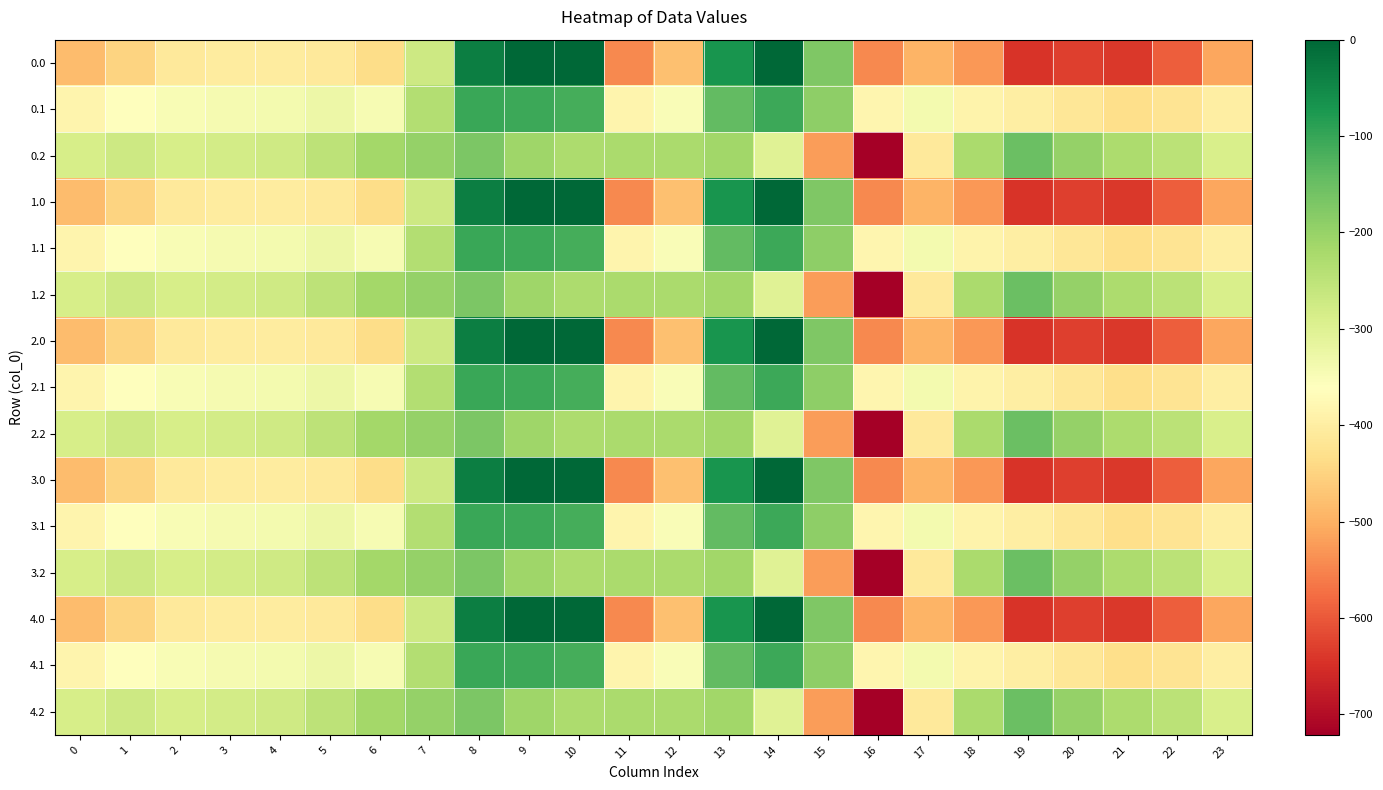

What is the total value across all series at 0?

-5768.3